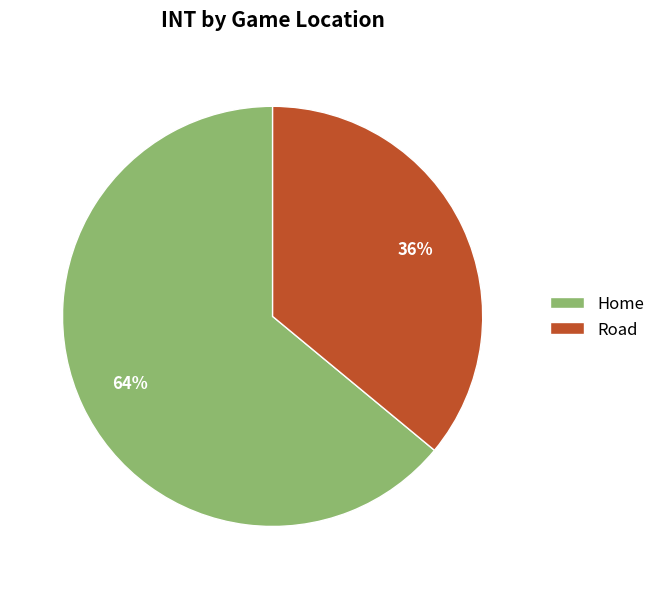

Count the number of slices in the pie.

2